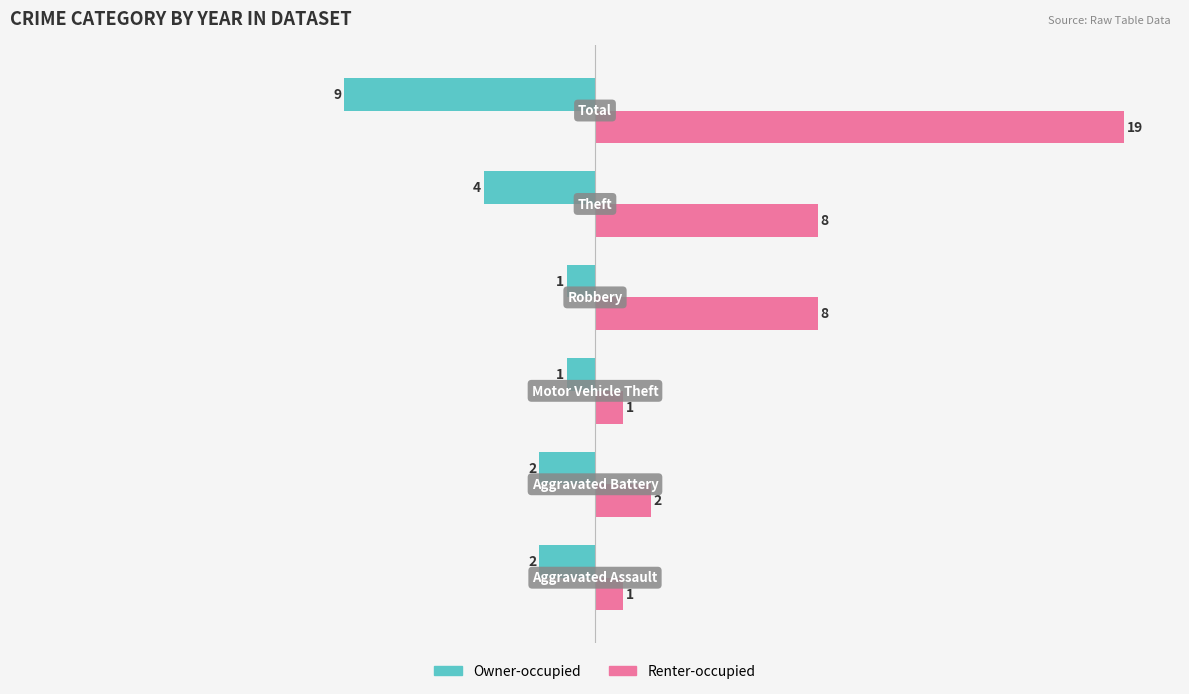

What is the average value of the Owner-occupied series?

-3